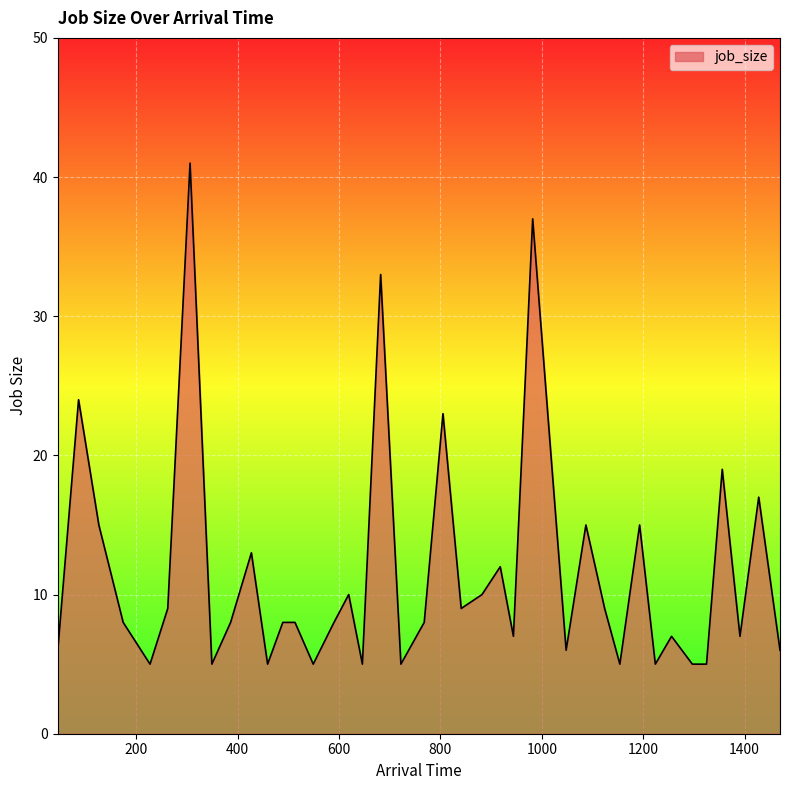

What is the smallest value displayed?

5